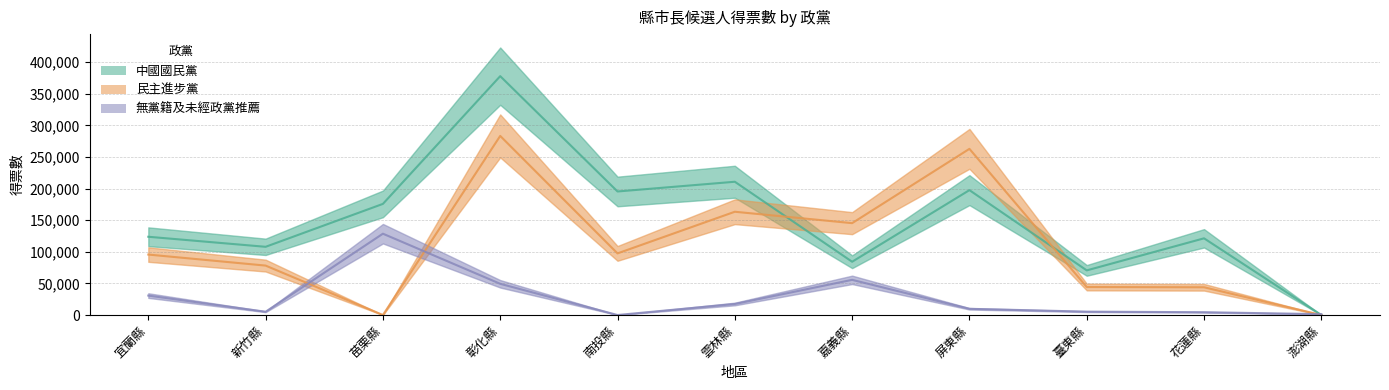

At which label is 民主進步黨 closest to 141634?

嘉義縣